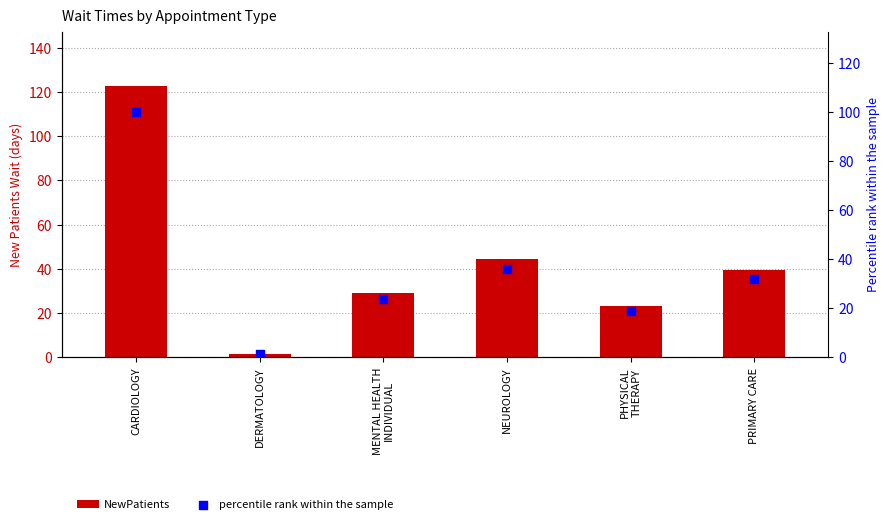

Which series contains the lowest Y value?

percentile rank within the sample